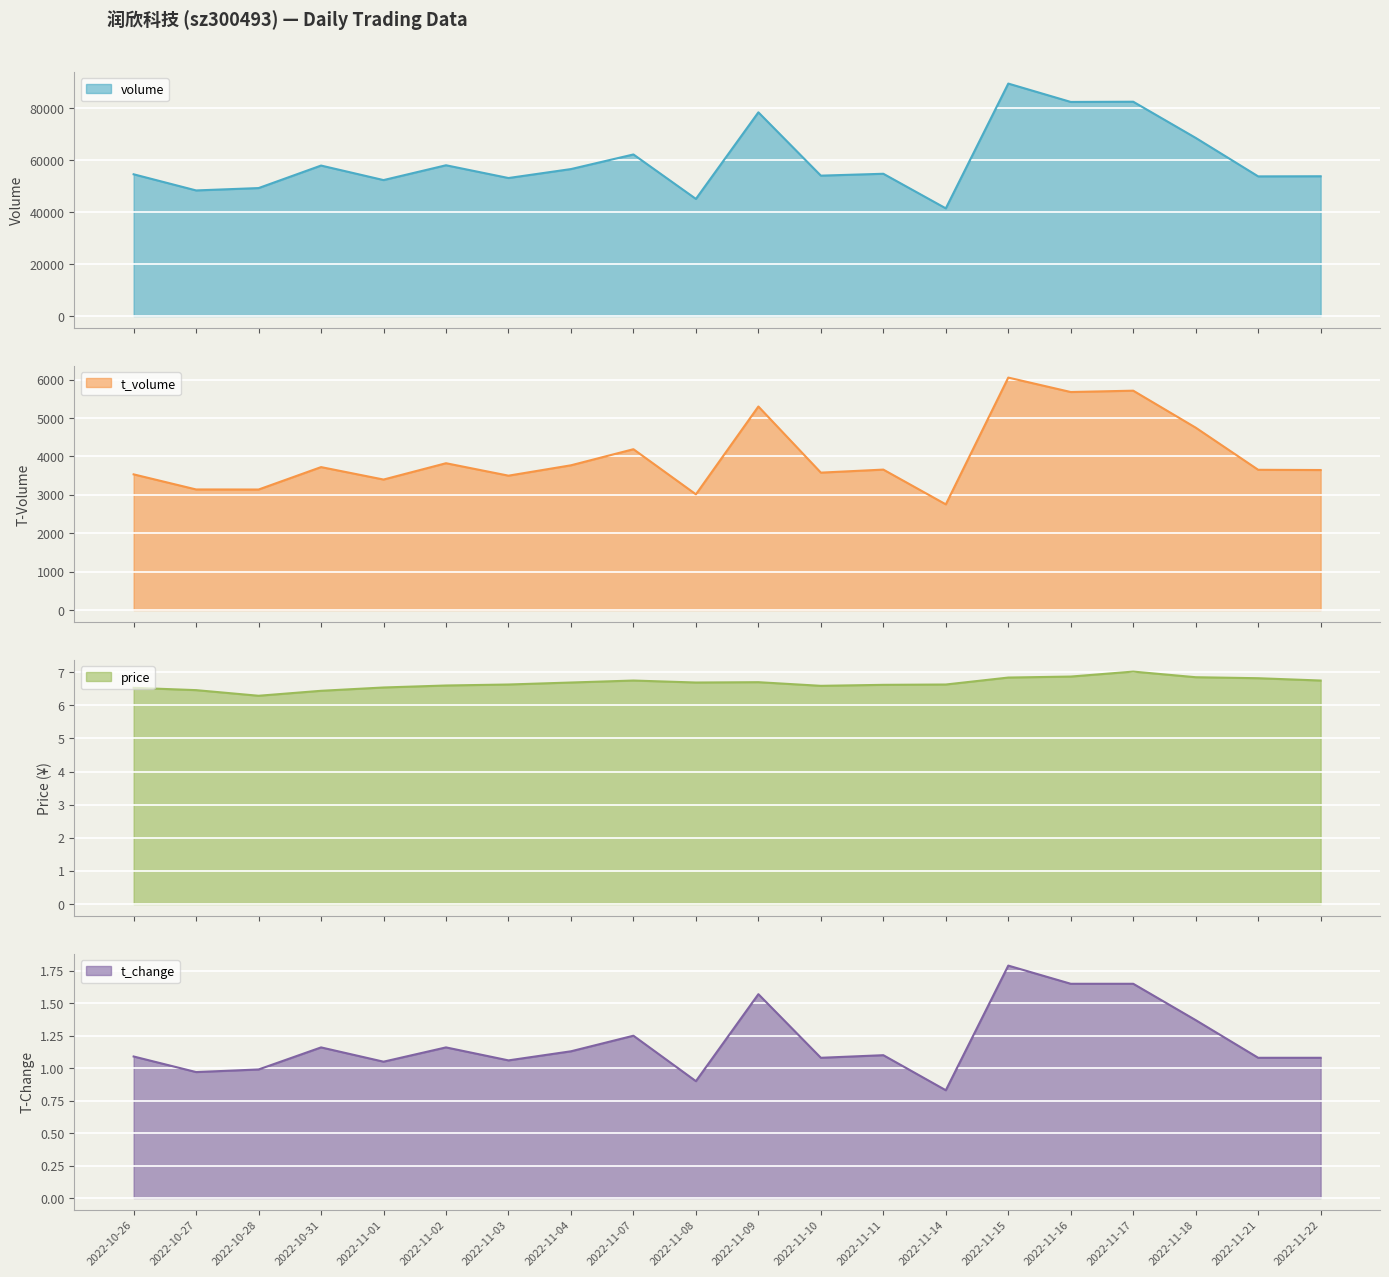

Reading right to left, transcribe all the data shown in this chart.

volume: 2022-11-22=53781.0	2022-11-21=53731.0	2022-11-18=68546.0	2022-11-17=82467.0	2022-11-16=82383.0	2022-11-15=89452.0	2022-11-14=41426.0	2022-11-11=54739.0	2022-11-10=54017.0	2022-11-09=78386.0	2022-11-08=45064.0	2022-11-07=62171.0	2022-11-04=56547.0	2022-11-03=53101.0	2022-11-02=58012.0	2022-11-01=52310.0	2022-10-31=57900.0	2022-10-28=49236.0	2022-10-27=48327.0	2022-10-26=54539.0
t_volume: 2022-11-22=3645.0	2022-11-21=3651.0	2022-11-18=4748.0	2022-11-17=5711.0	2022-11-16=5676.0	2022-11-15=6052.0	2022-11-14=2751.0	2022-11-11=3656.0	2022-11-10=3577.0	2022-11-09=5299.0	2022-11-08=3012.0	2022-11-07=4187.0	2022-11-04=3768.0	2022-11-03=3498.0	2022-11-02=3822.0	2022-11-01=3397.0	2022-10-31=3721.0	2022-10-28=3137.0	2022-10-27=3139.0	2022-10-26=3532.0
price: 2022-11-22=6.8	2022-11-21=6.8	2022-11-18=6.8	2022-11-17=7.0	2022-11-16=6.9	2022-11-15=6.8	2022-11-14=6.6	2022-11-11=6.6	2022-11-10=6.6	2022-11-09=6.7	2022-11-08=6.7	2022-11-07=6.8	2022-11-04=6.7	2022-11-03=6.6	2022-11-02=6.6	2022-11-01=6.5	2022-10-31=6.4	2022-10-28=6.3	2022-10-27=6.5	2022-10-26=6.5
t_change: 2022-11-22=1.1	2022-11-21=1.1	2022-11-18=1.4	2022-11-17=1.6	2022-11-16=1.6	2022-11-15=1.8	2022-11-14=0.8	2022-11-11=1.1	2022-11-10=1.1	2022-11-09=1.6	2022-11-08=0.9	2022-11-07=1.2	2022-11-04=1.1	2022-11-03=1.1	2022-11-02=1.2	2022-11-01=1.1	2022-10-31=1.2	2022-10-28=1.0	2022-10-27=1.0	2022-10-26=1.1